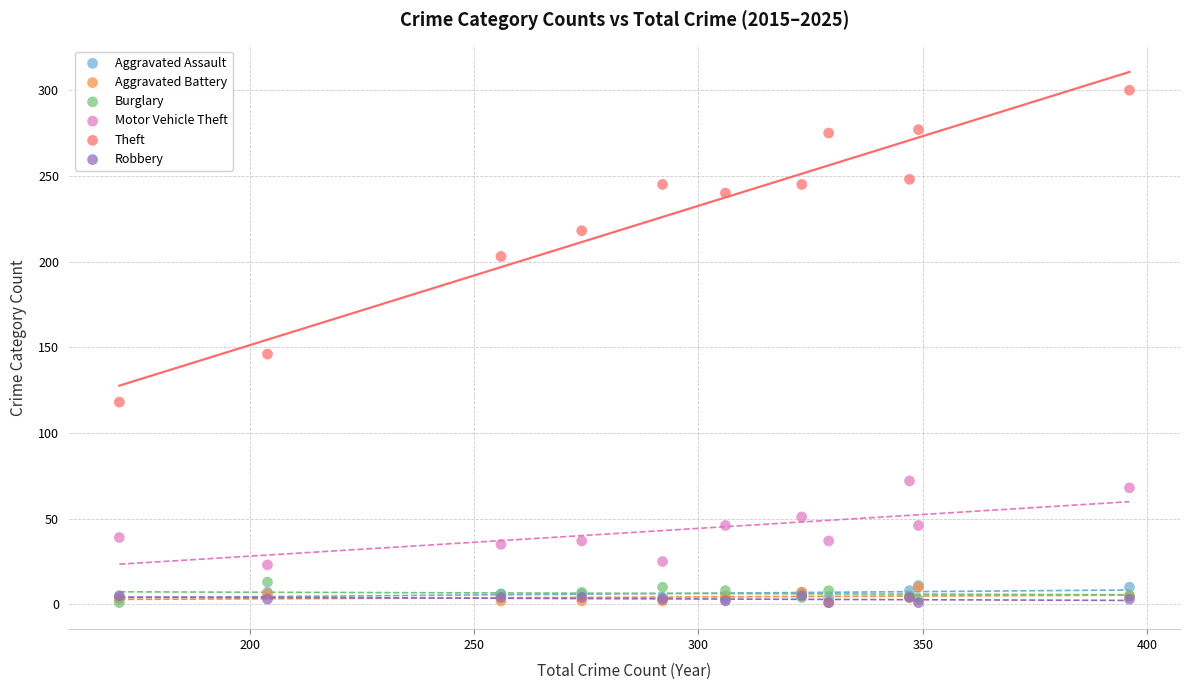

Across all series, what Y value is closest to 150?

146